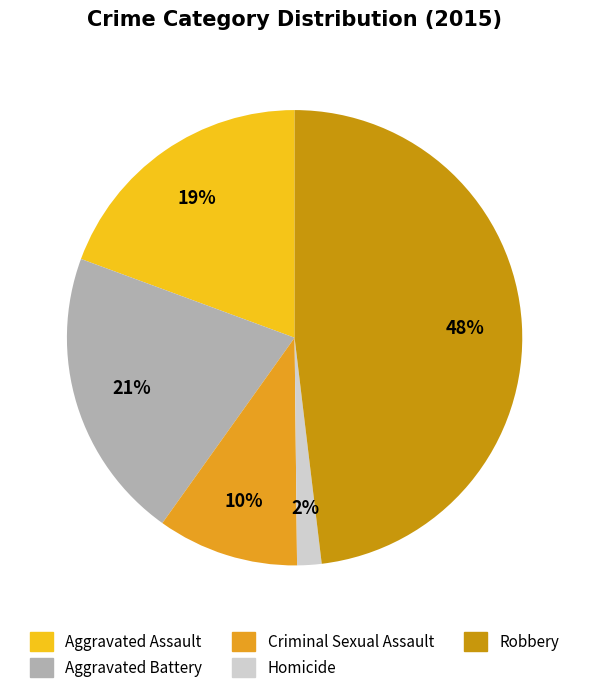

To the nearest percent, what is the average slice percentage?

20%